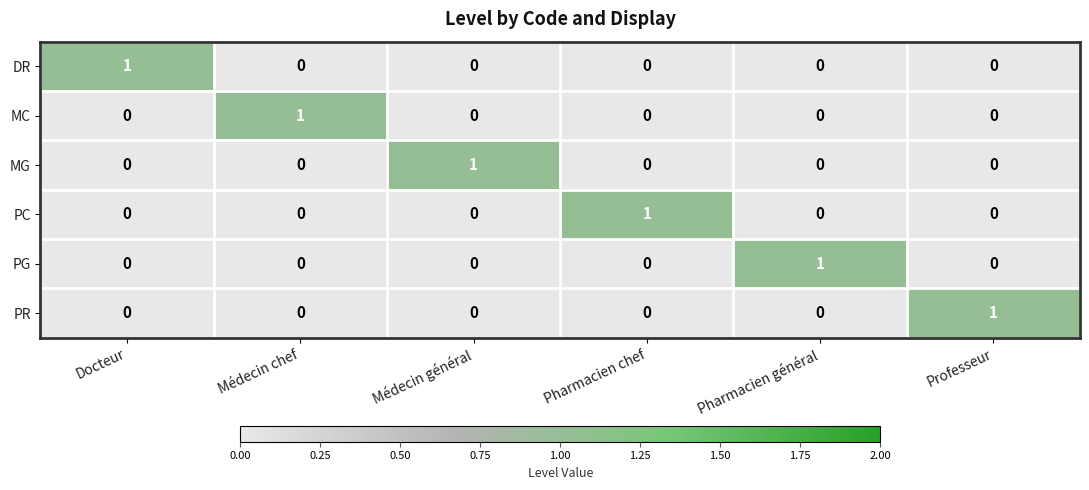

Count the MC values in the range 0 to 1.

6